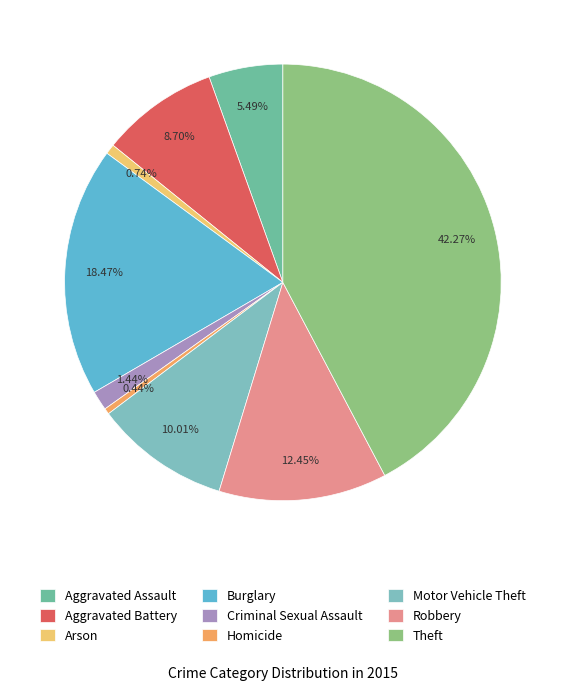

To the nearest percent, what portion does Criminal Sexual Assault represent?

1%